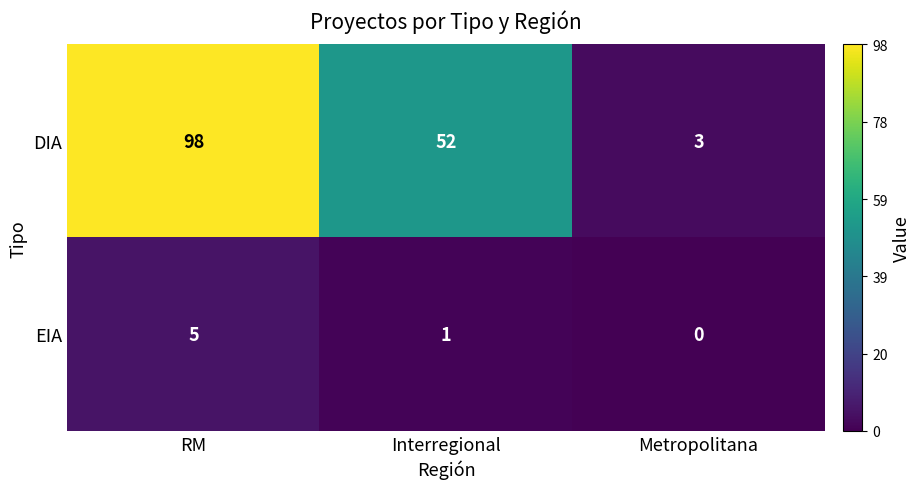

Which series changed the most between RM and Metropolitana?

DIA